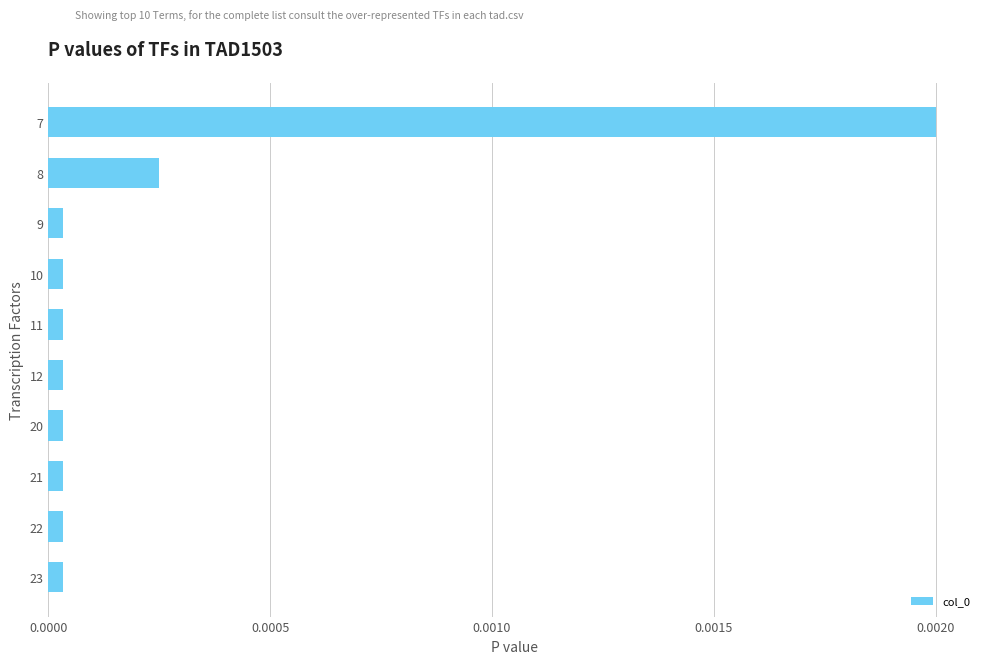

At which category does the chart reach its peak across all series?

7